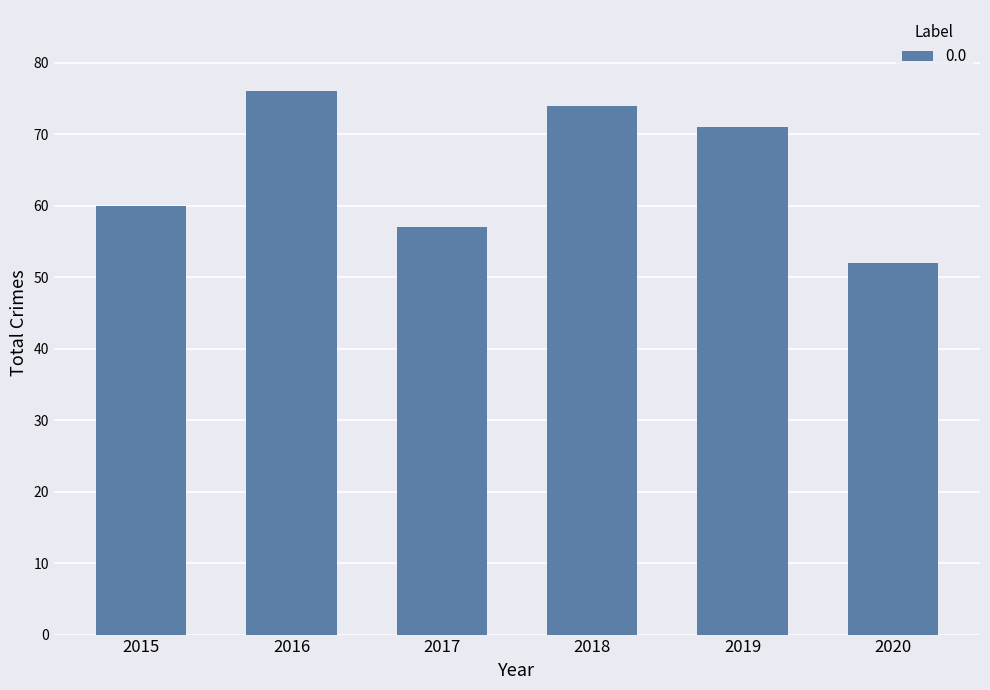

Rank the categories by value from lowest to highest.

2020, 2017, 2015, 2019, 2018, 2016